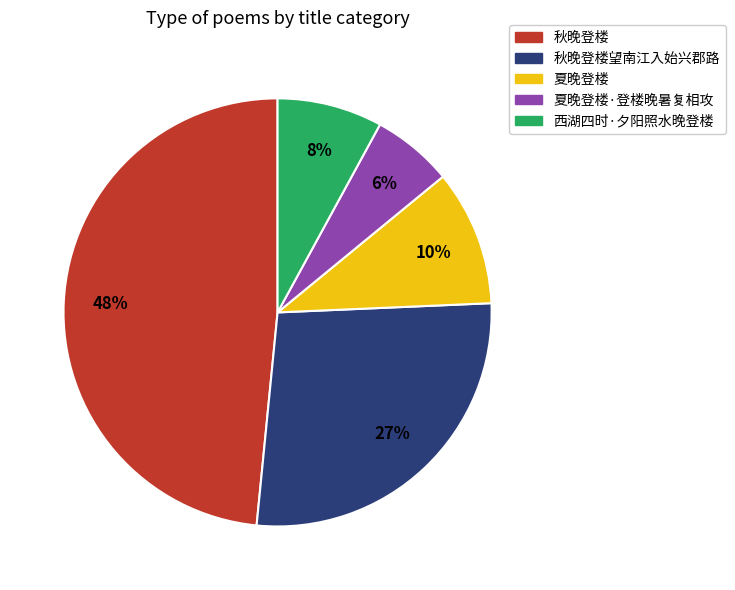

Count the number of slices in the pie.

5